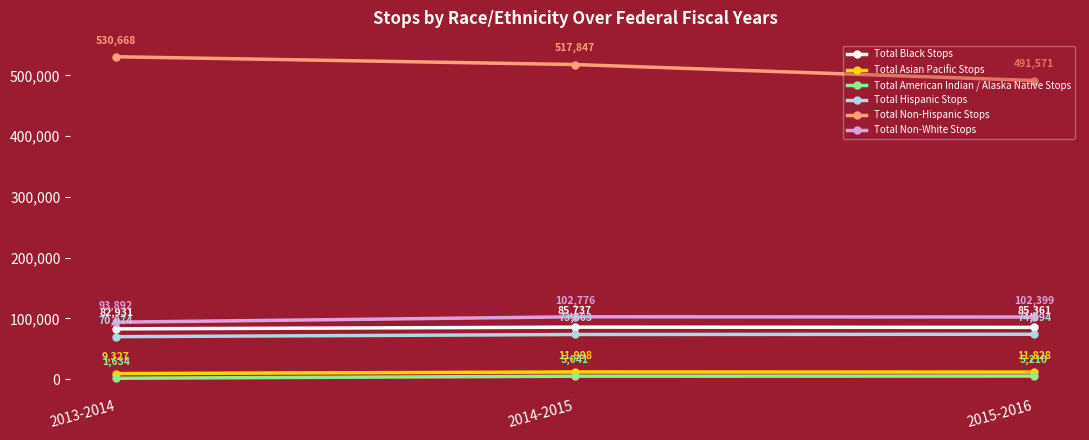

Does the chart display data point markers on the line(s)?

Yes